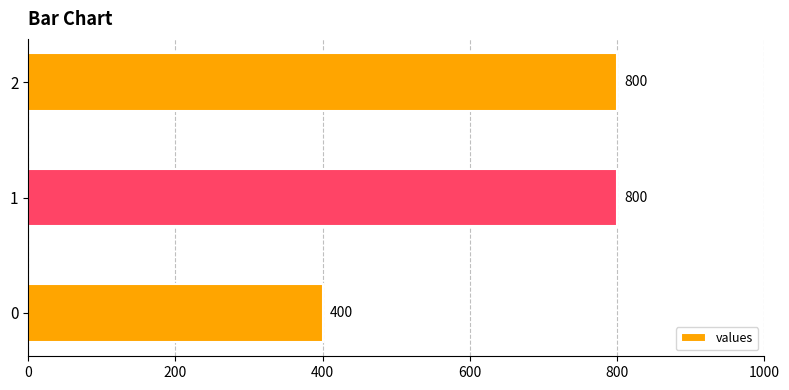

What is the maximum value shown in the chart?

800